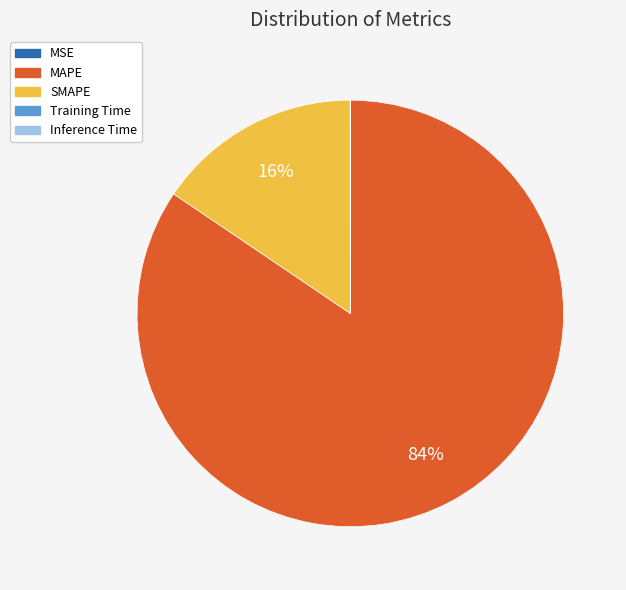

To the nearest percent, what is the average slice percentage?

20%